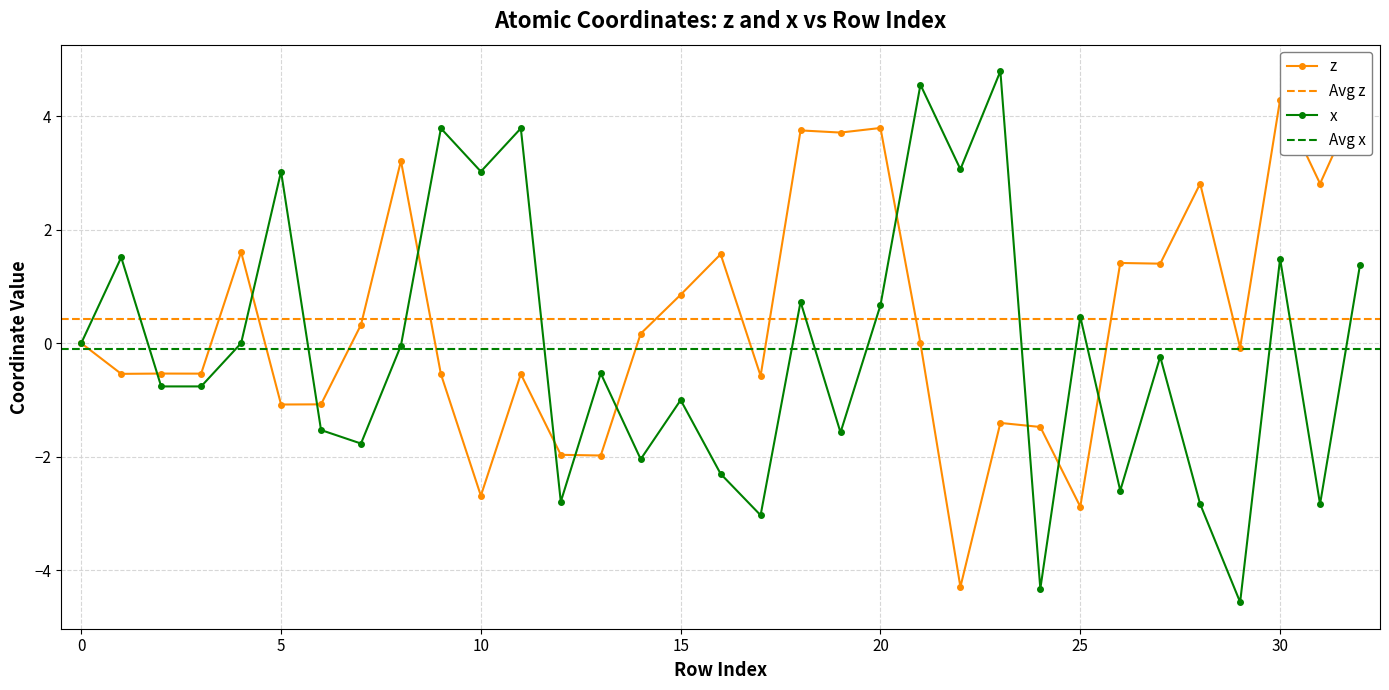

At which category does x reach its first local valley?

2